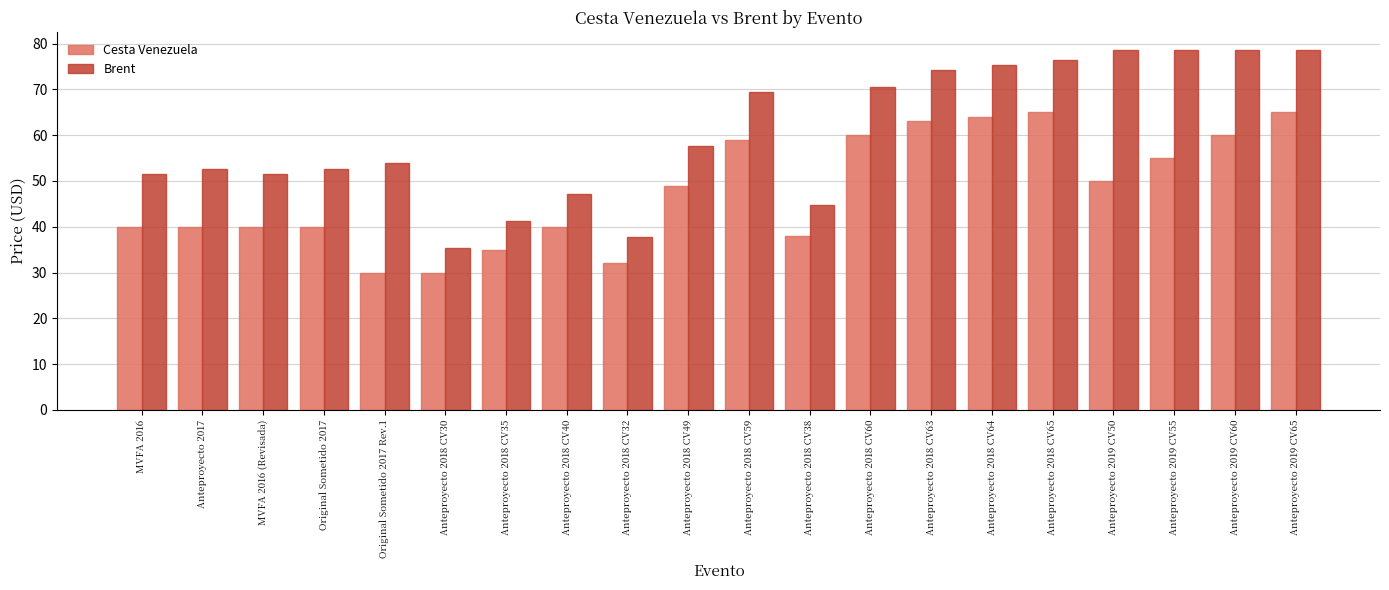

What is the label of the 10th bar from the left?

Anteproyecto 2018 CV49